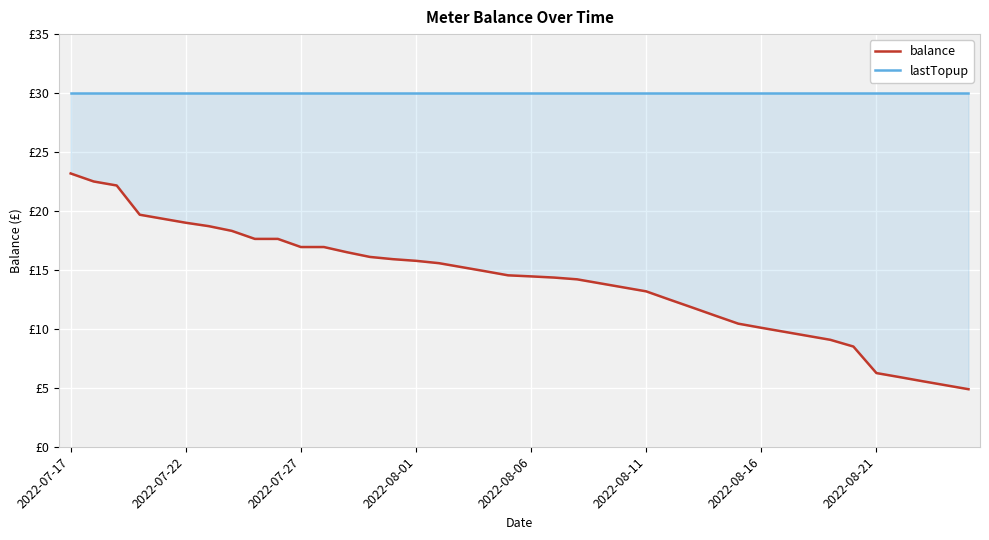

Reading right to left, list all the values displayed in this chart.

balance: 4.9	5.2	5.6	5.9	6.2	8.5	9.1	9.4	9.8	10.1	10.4	11.1	11.8	12.5	13.2	13.5	13.9	14.2	14.3	14.4	14.5	14.9	15.2	15.6	15.8	15.9	16.1	16.5	16.9	16.9	17.6	17.6	18.3	18.7	19.0	19.3	19.7	22.2	22.5	23.2
lastTopup: 30.0	30.0	30.0	30.0	30.0	30.0	30.0	30.0	30.0	30.0	30.0	30.0	30.0	30.0	30.0	30.0	30.0	30.0	30.0	30.0	30.0	30.0	30.0	30.0	30.0	30.0	30.0	30.0	30.0	30.0	30.0	30.0	30.0	30.0	30.0	30.0	30.0	30.0	30.0	30.0